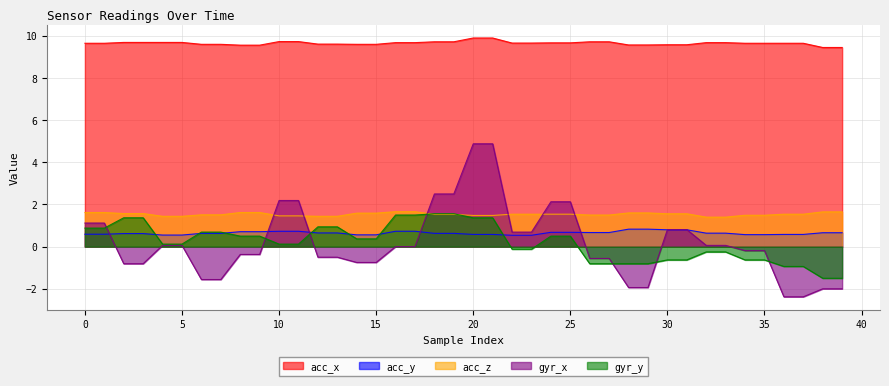

True or false: acc_x has a value of 15.6 at 5.

False